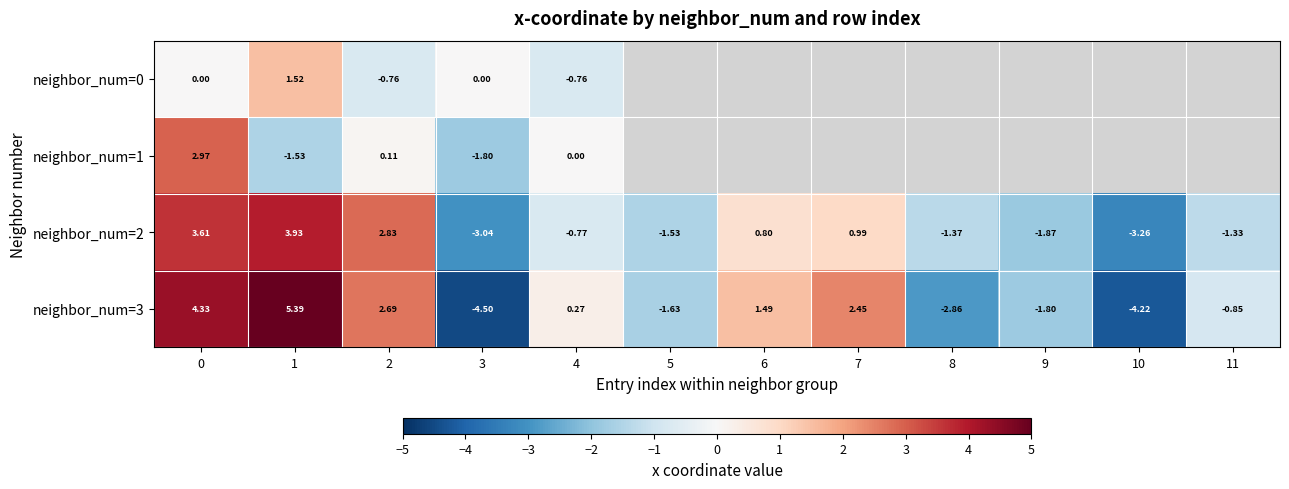

At which category does the chart reach its peak across all series?

1